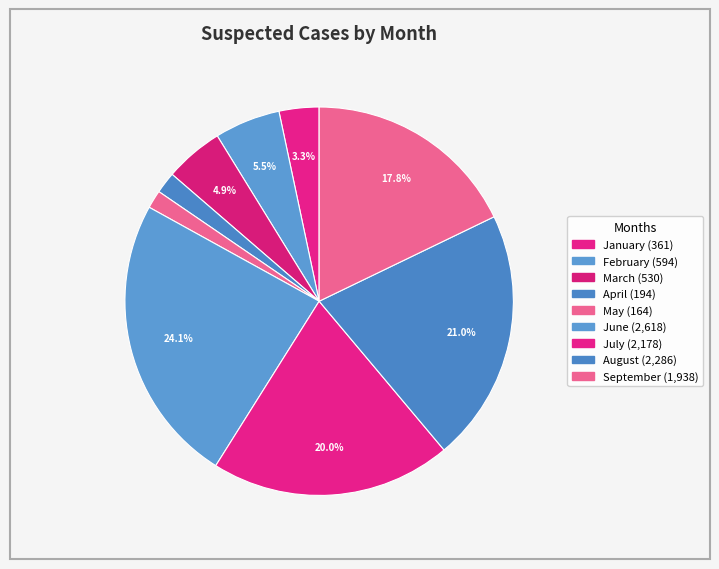

How many slices are in this pie chart?

9